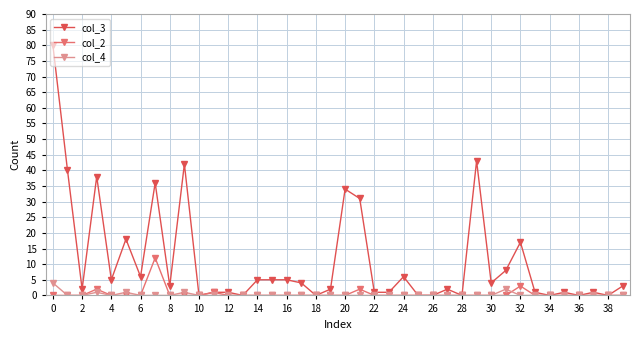

True or false: col_4 has more than 0 interior local peaks.

True